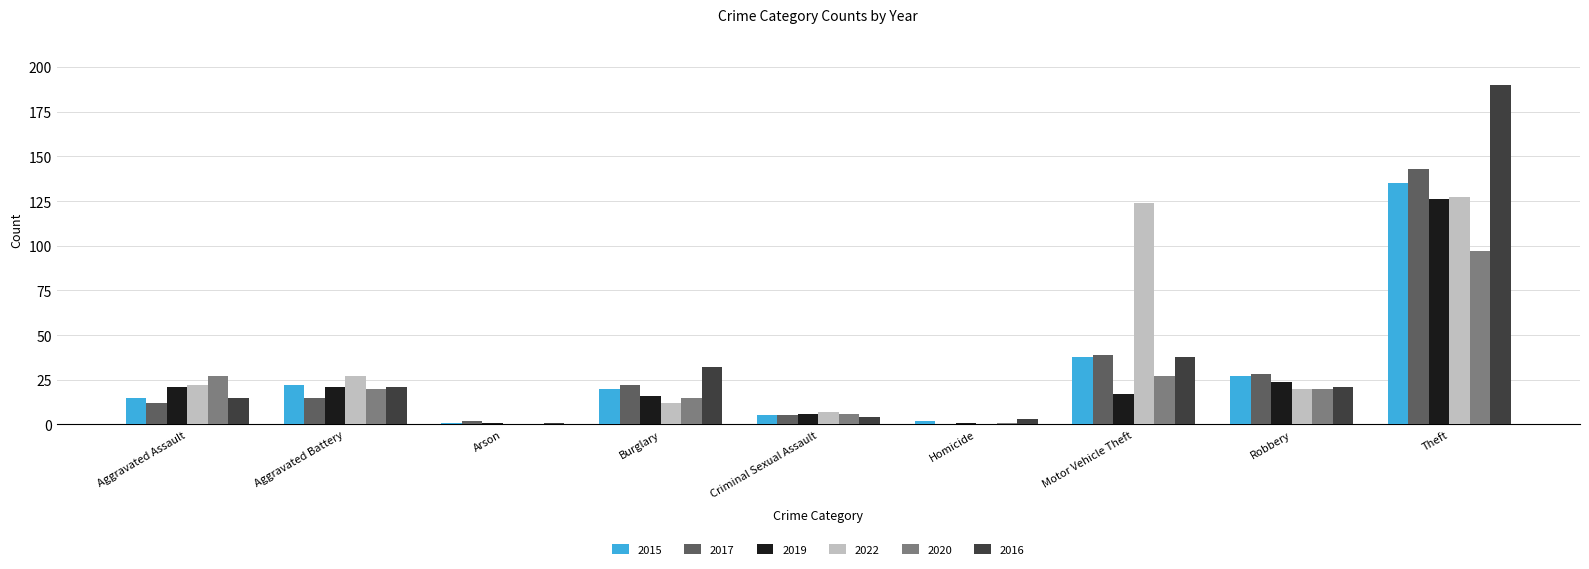

The value of 2020 at Robbery is 20. True or false?

True